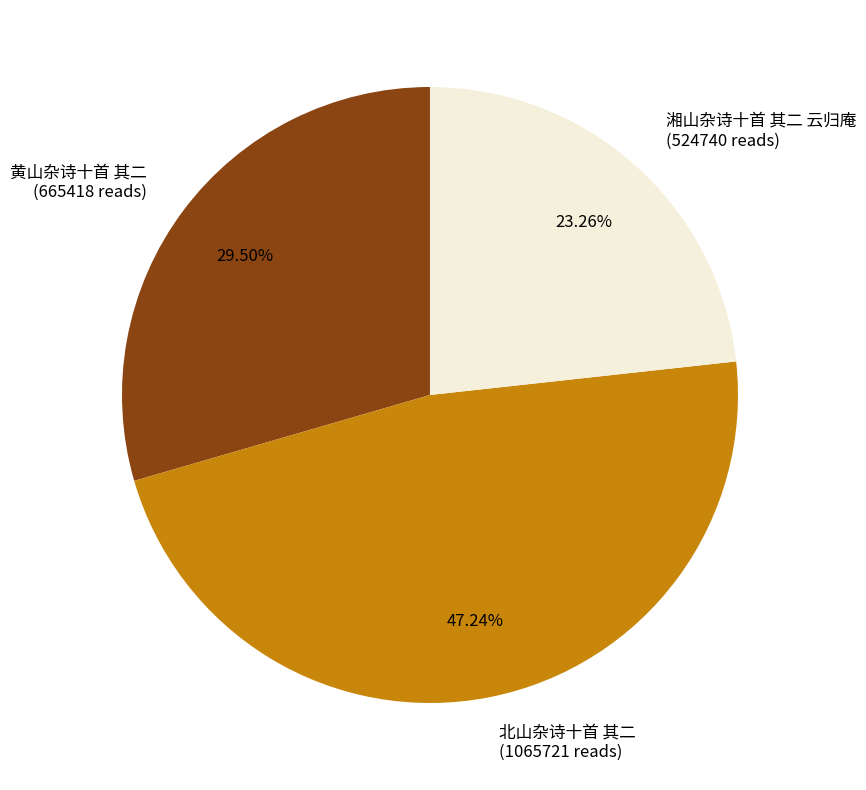

Which has a higher value, 湘山杂诗十首 其二 云归庵 (524740 reads) or 北山杂诗十首 其二 (1065721 reads)?

北山杂诗十首 其二 (1065721 reads)